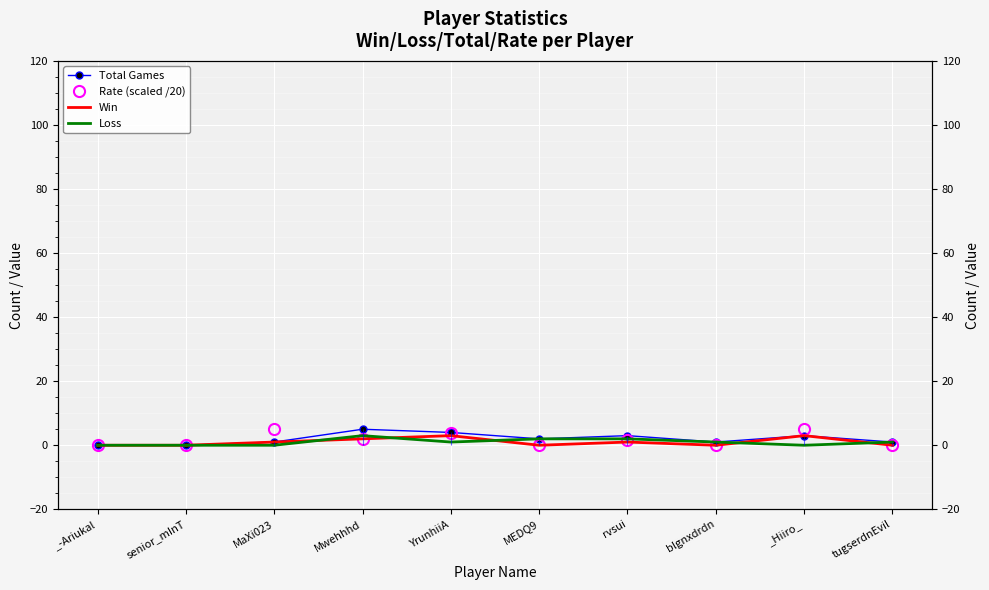

What is the greatest value displayed?

5.0